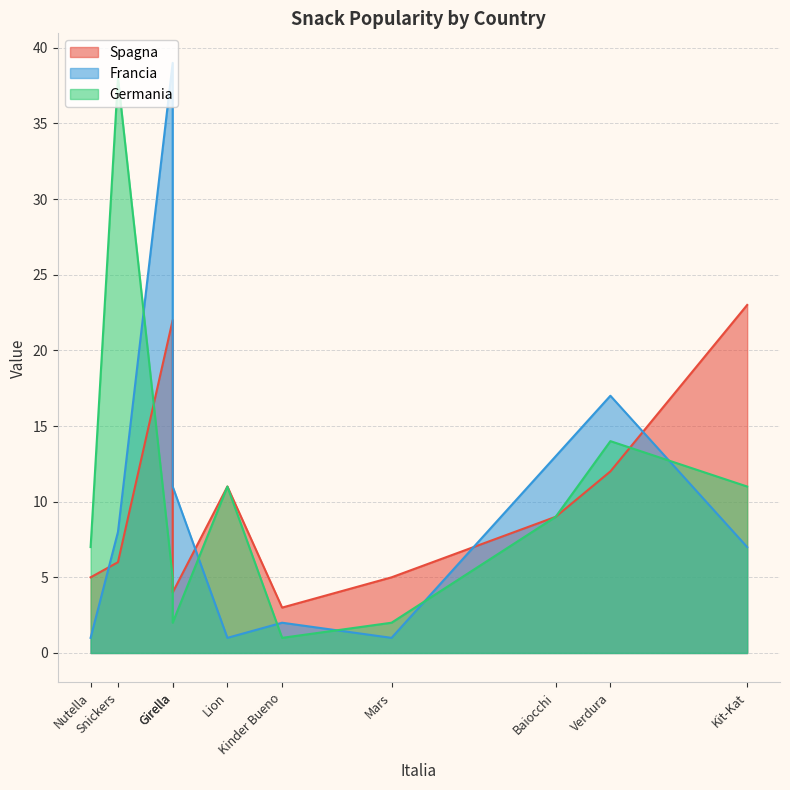

How many times do Spagna and Germania cross each other?

4